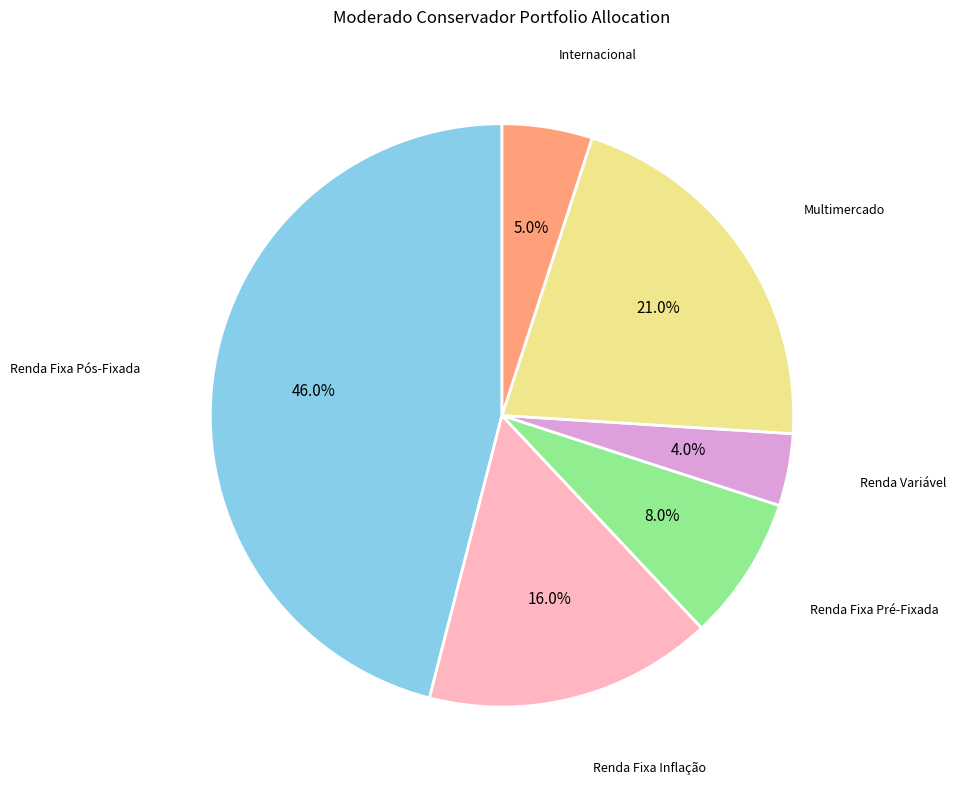

Which slice is the largest?

Renda Fixa Pós-Fixada